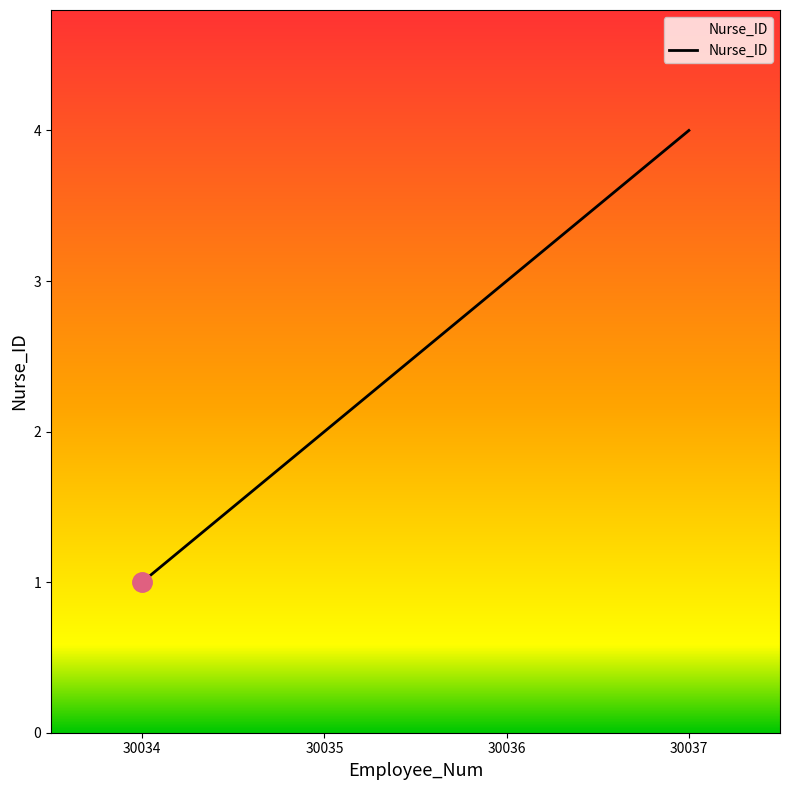

Which label corresponds to the smallest value in the chart?

30034